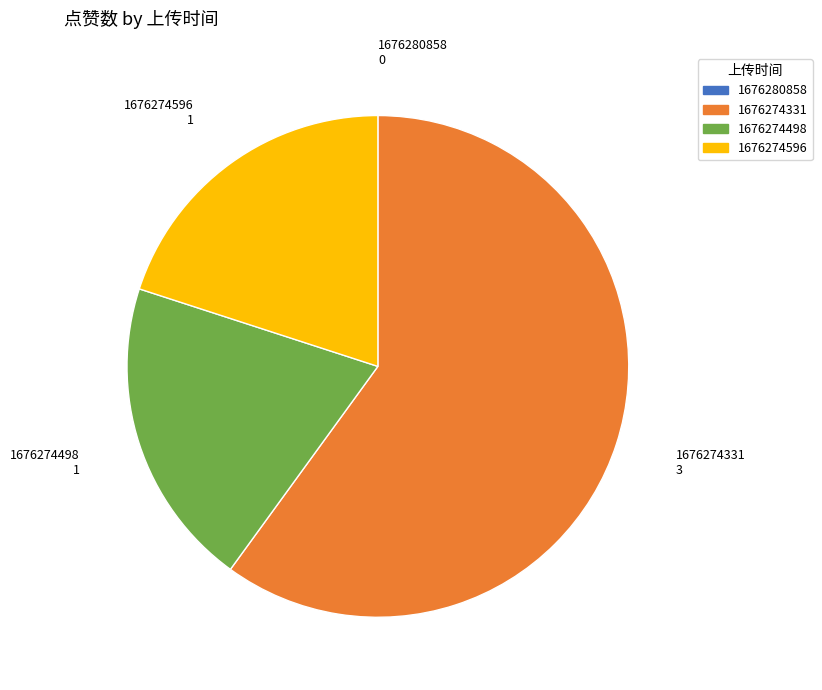

Between 1676274331 and 1676274596, which is larger?

1676274331